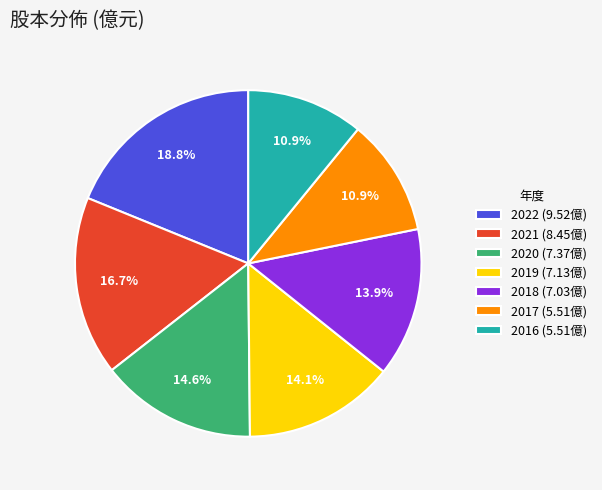

Between 2020 (7.37億) and 2017 (5.51億), which is larger?

2020 (7.37億)